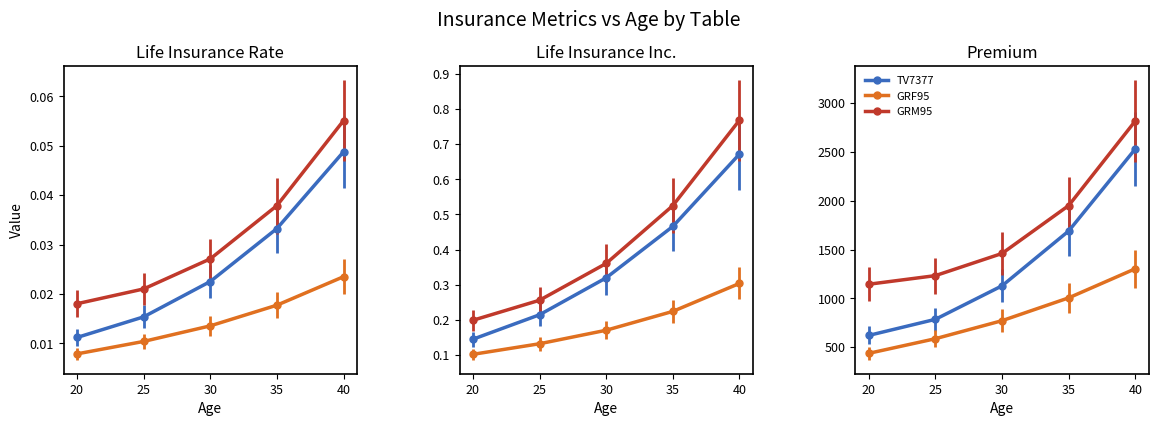

What is the spread (max minus min) of values at 40?

1514.6